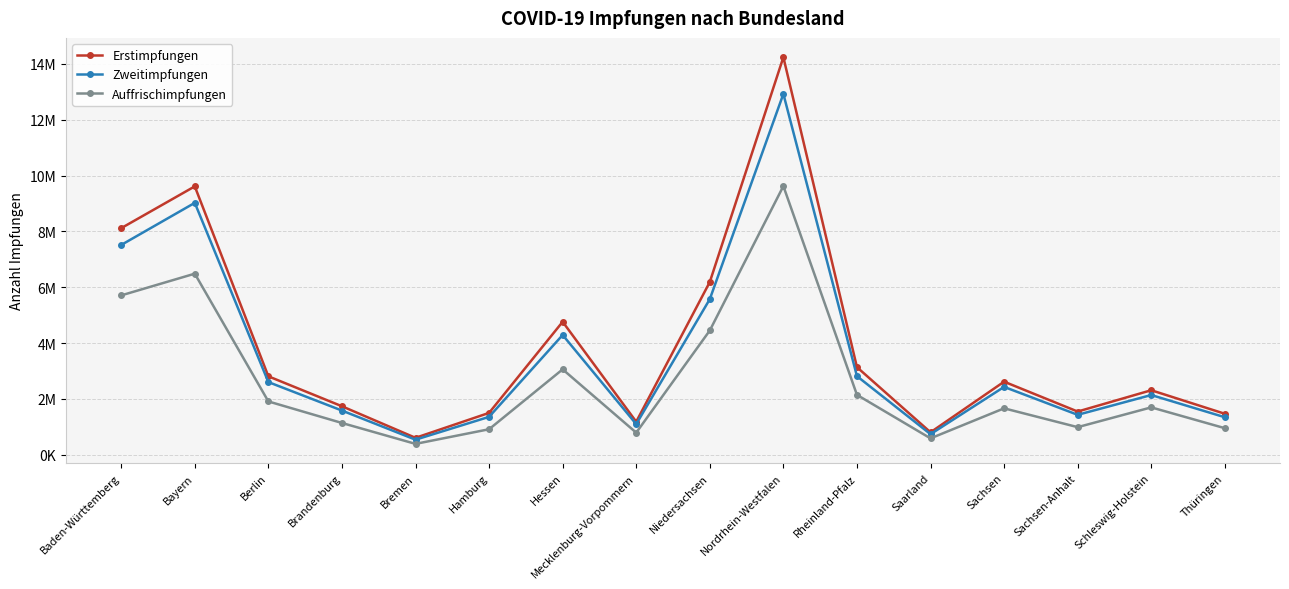

Which has a higher value, Brandenburg or Sachsen-Anhalt?

Brandenburg